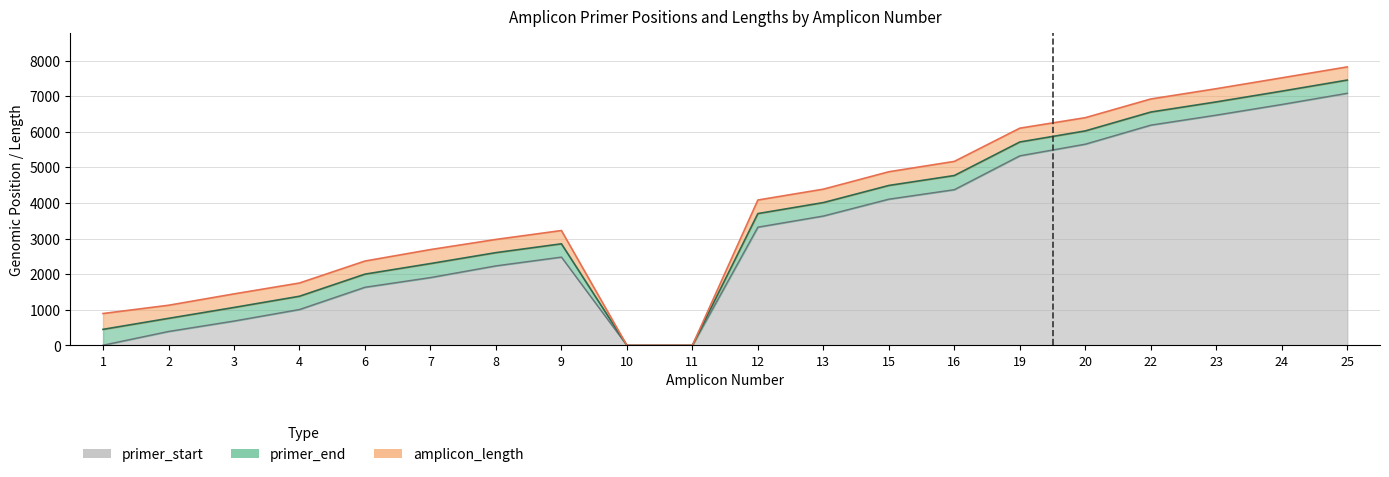

Is it true that primer_start equals 2730 at 25?

False